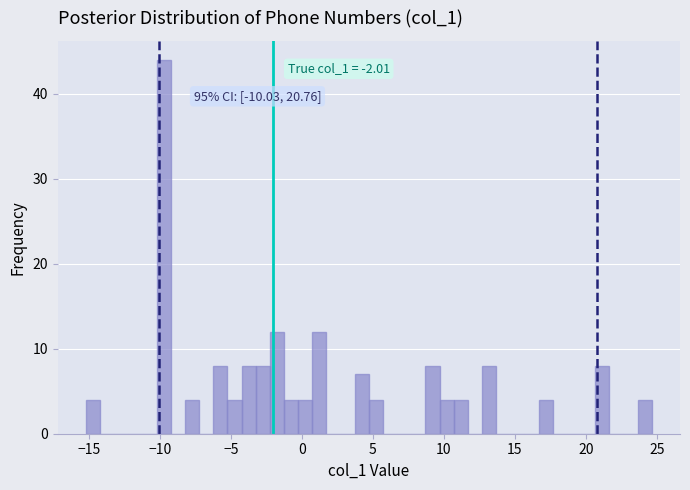

Around what value on the x-axis is the tallest bar? Give the approximate position of its centre, as read against the axis.

-9.5